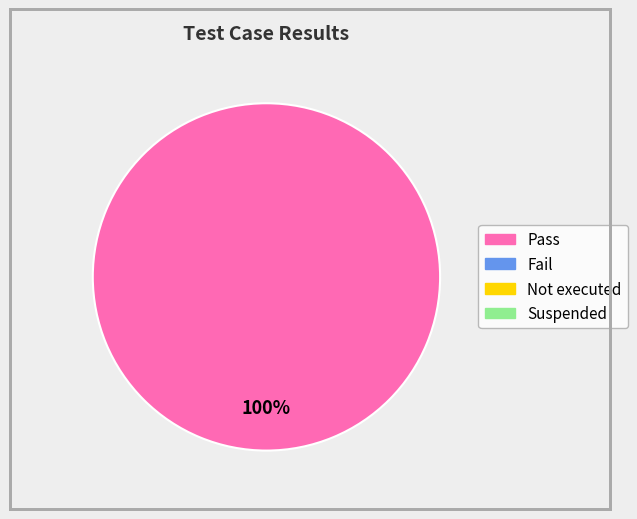

How many segments does this pie chart have?

1